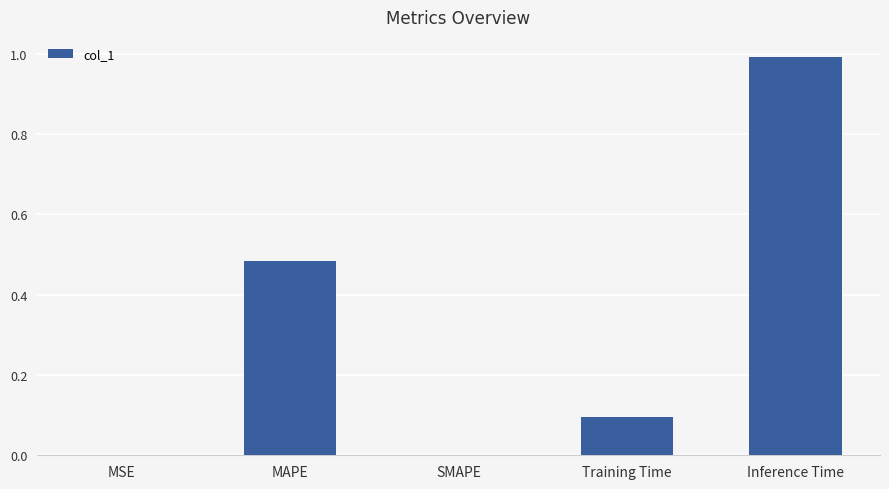

What is the sum of the values at MAPE and Inference Time?

1.5